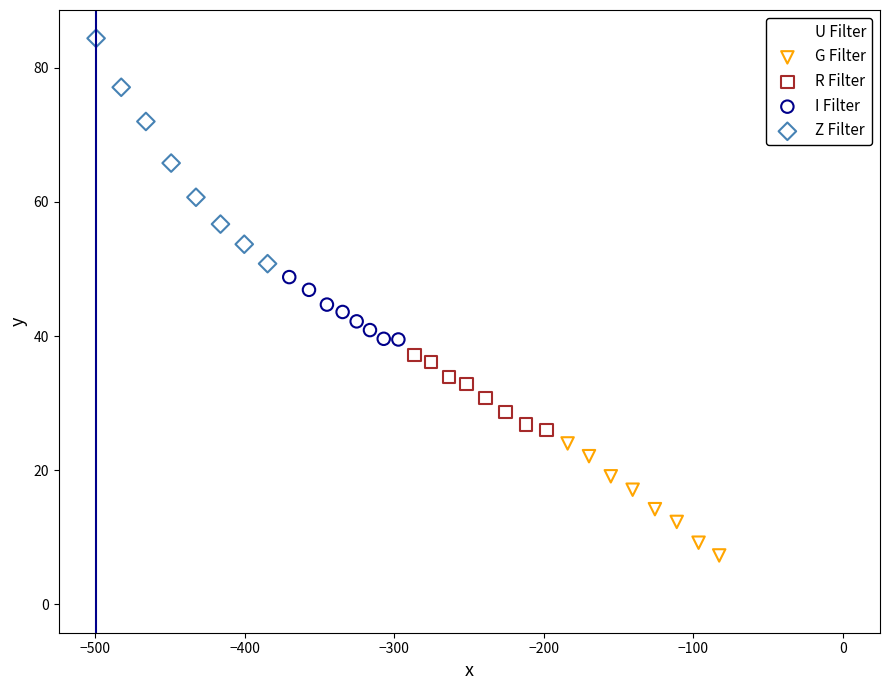

Which series reaches the maximum Y coordinate?

Z Filter